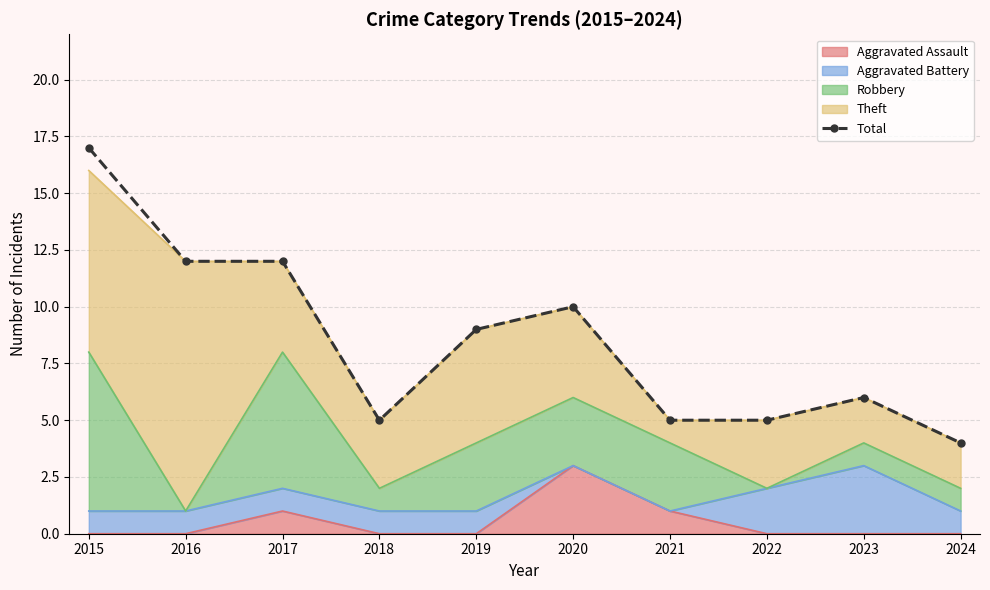

Reading left to right, list all the values displayed in this chart.

2015=17	2016=12	2017=12	2018=5	2019=9	2020=10	2021=5	2022=5	2023=6	2024=4